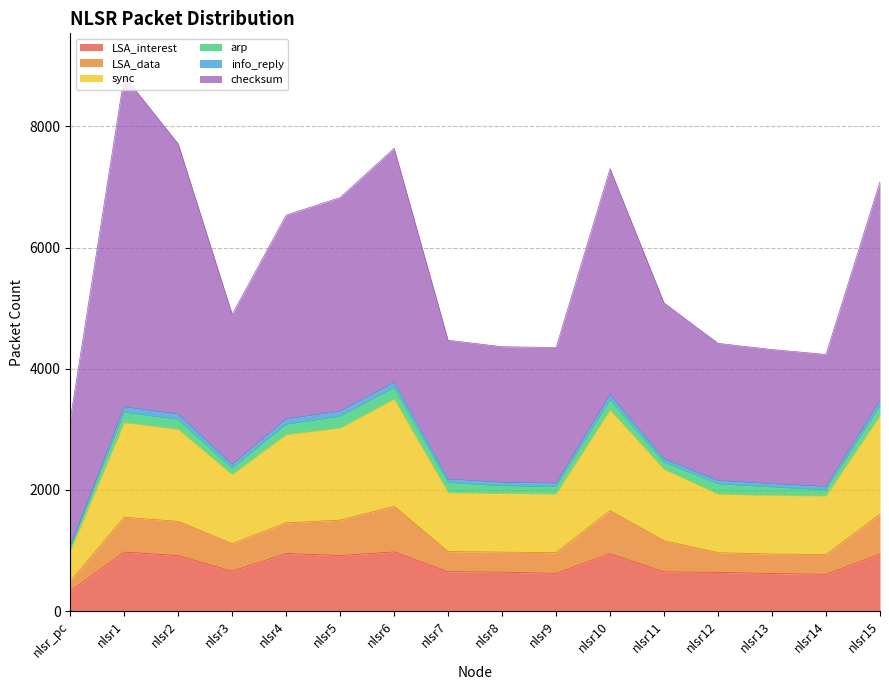

The value of info_reply at nlsr1 is 90. True or false?

True